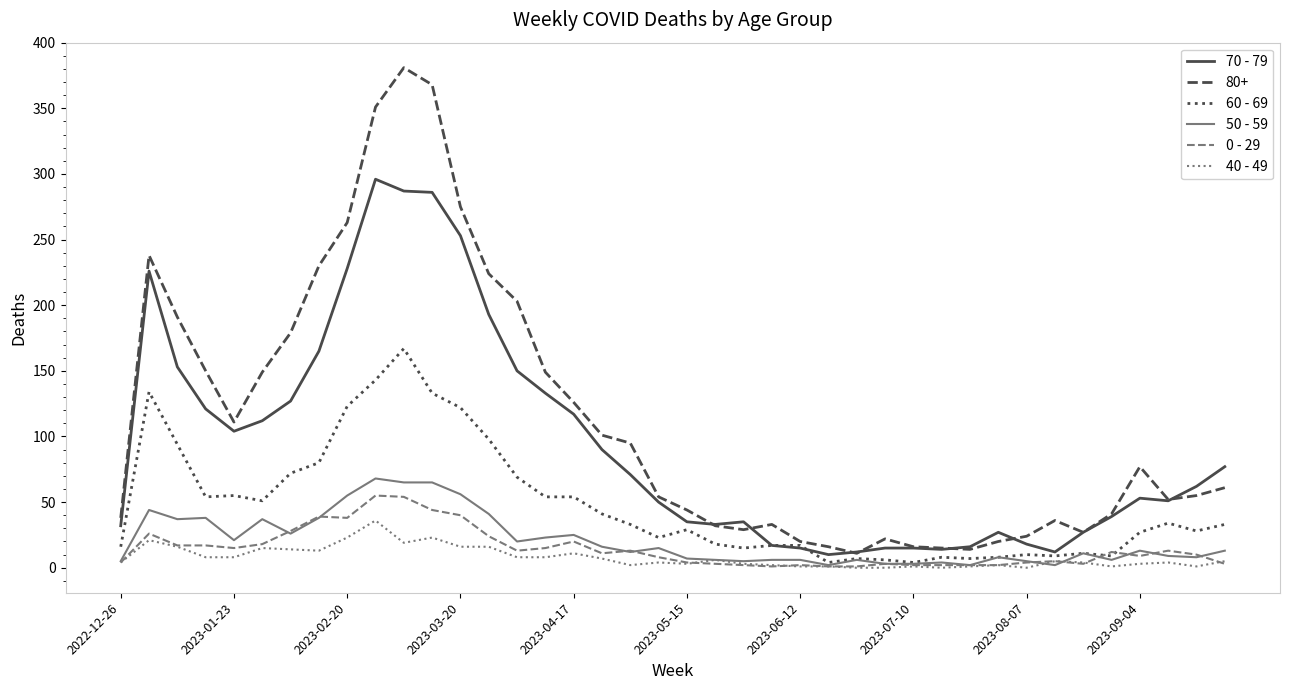

True or false: 80+ and 40 - 49 cross at least once.

False